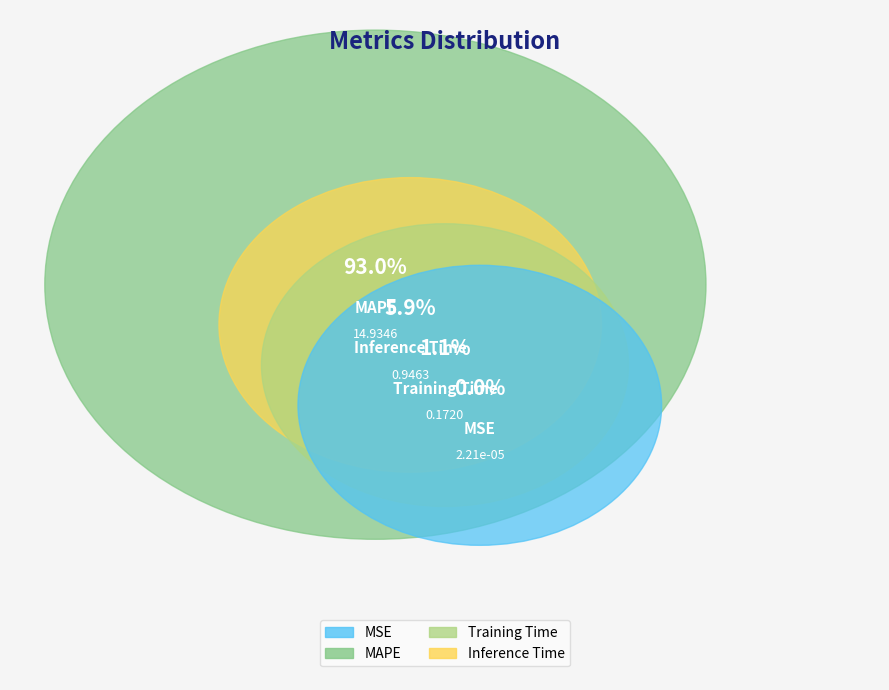

To the nearest percent, what percentage of the pie is Training Time?

1%